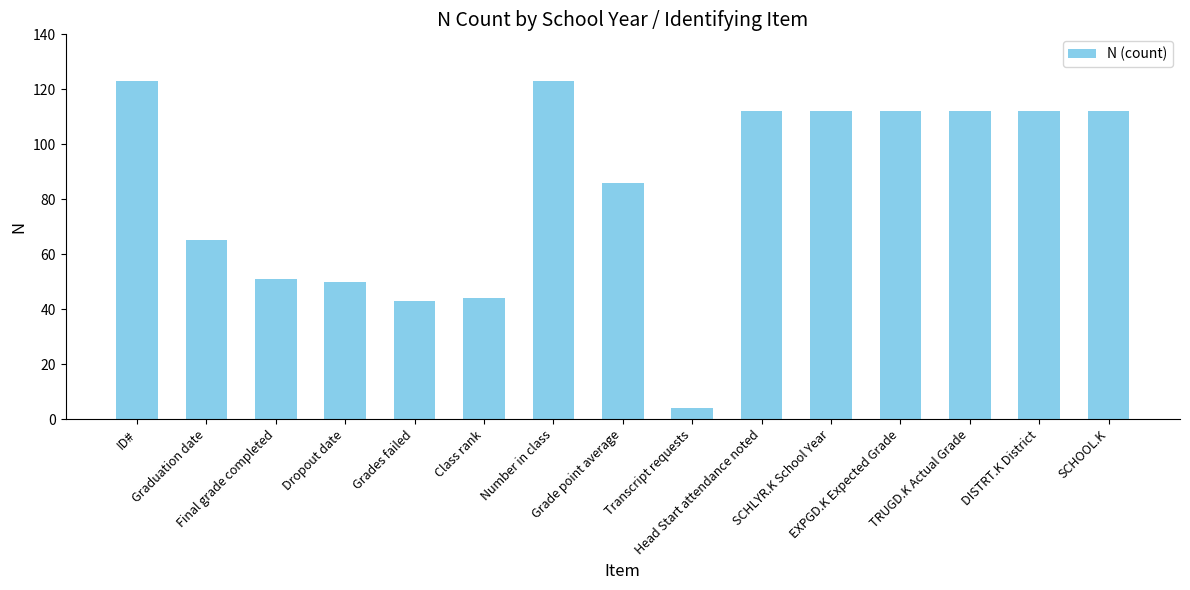

What is the difference between the second highest and second lowest values?

80